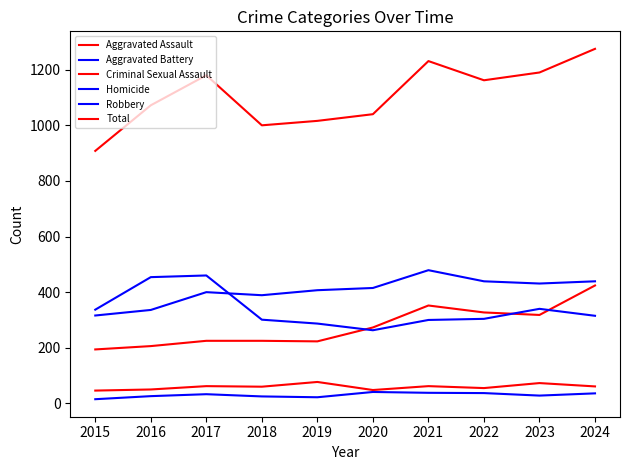

Which category has the highest value in the Aggravated Assault series?

2024